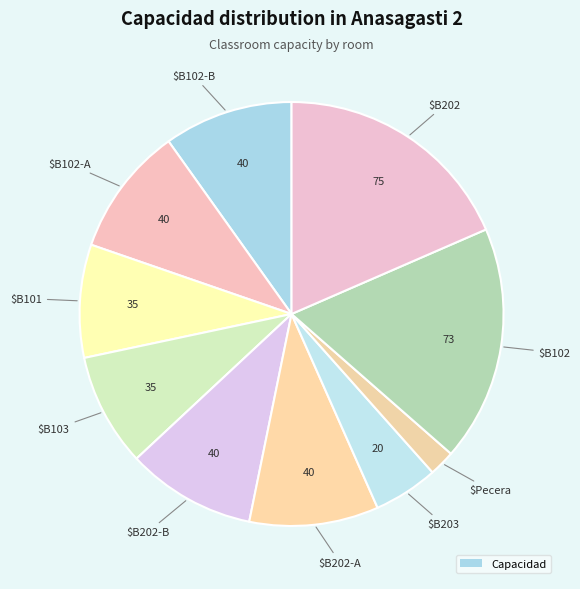

Which category has the biggest portion of the pie?

B202